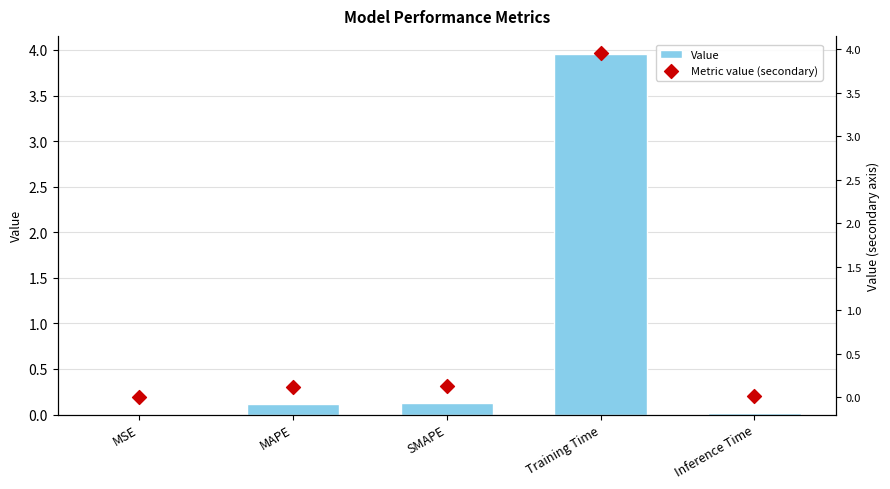

At which category is the sum across all series the highest?

Training Time